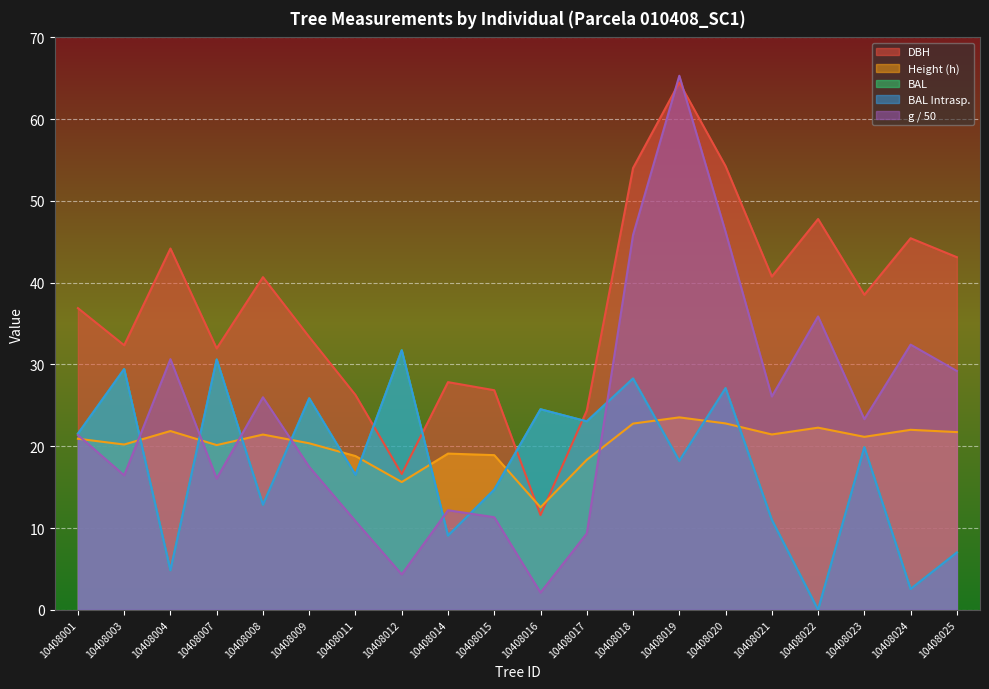

What is the total value across all series at 10408007?

129.4